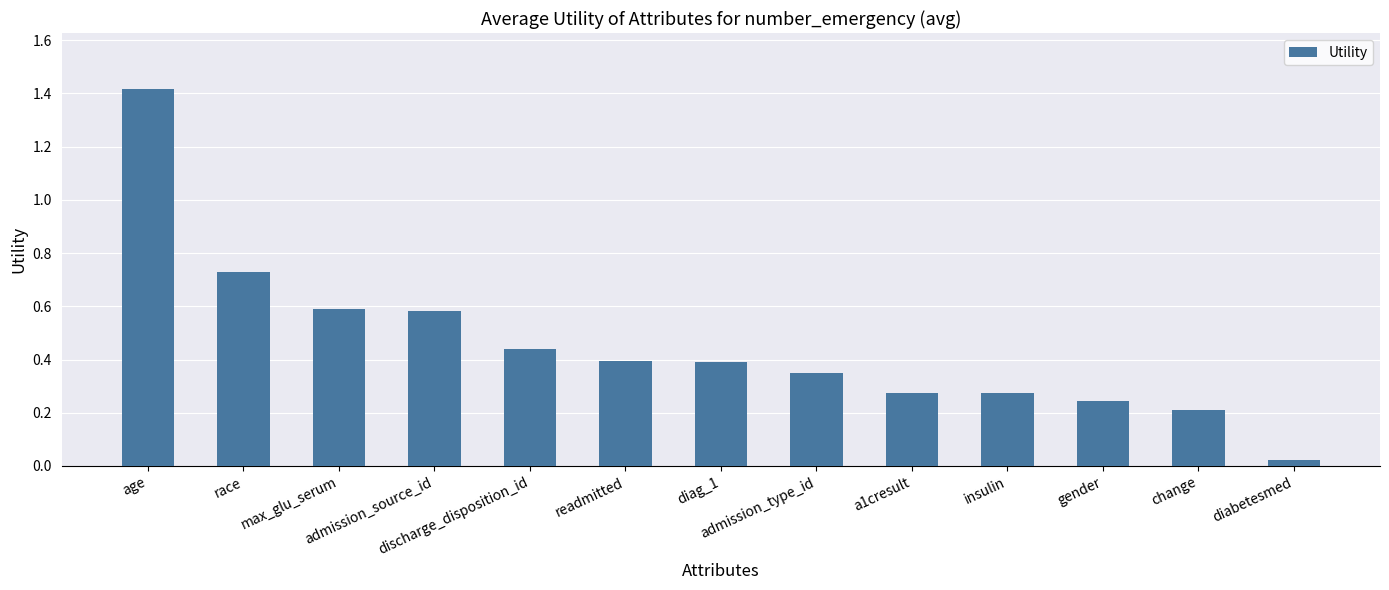

What is the label of the 3rd bar from the left?

max_glu_serum